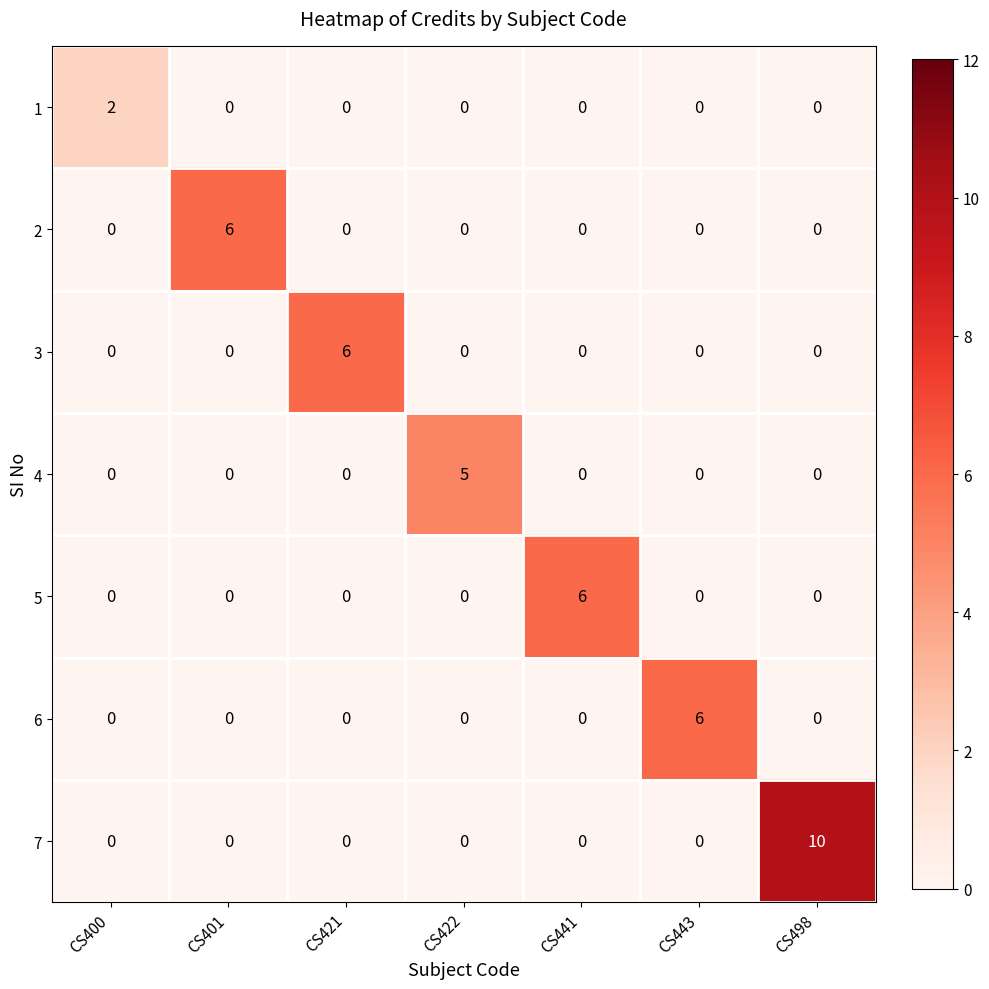

How many 2 values are between 0 and 1?

6